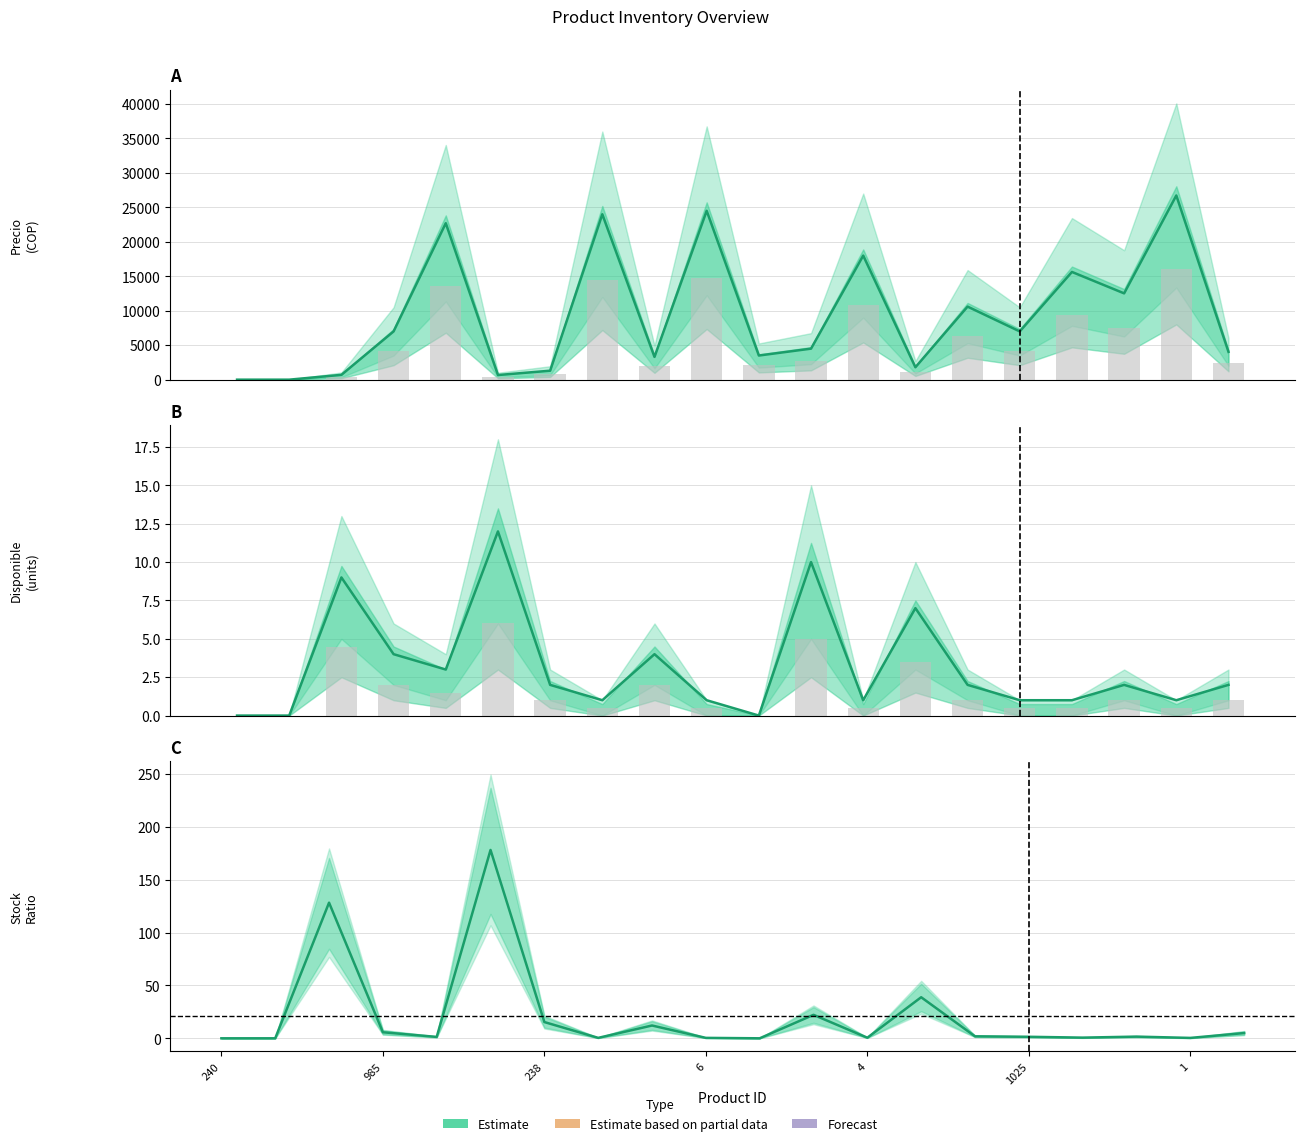

How many values in Disponible (Estimate) are above zero?

17